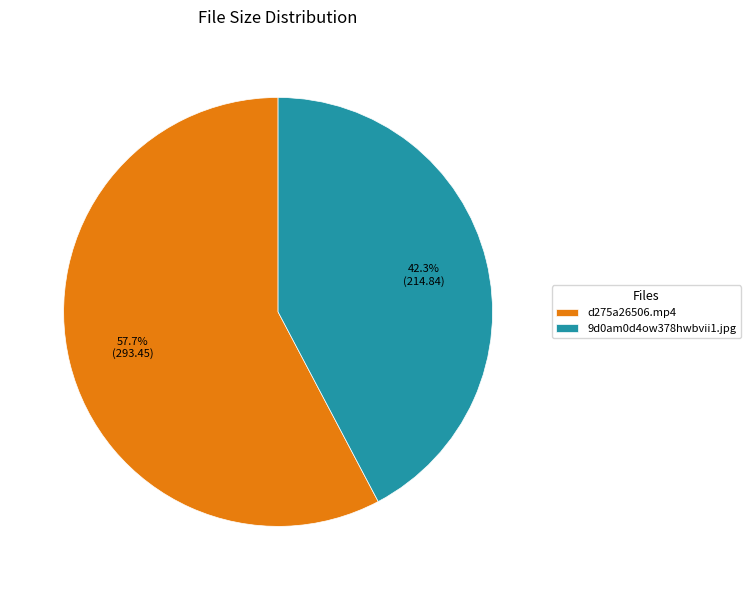

How many slices are in this pie chart?

2